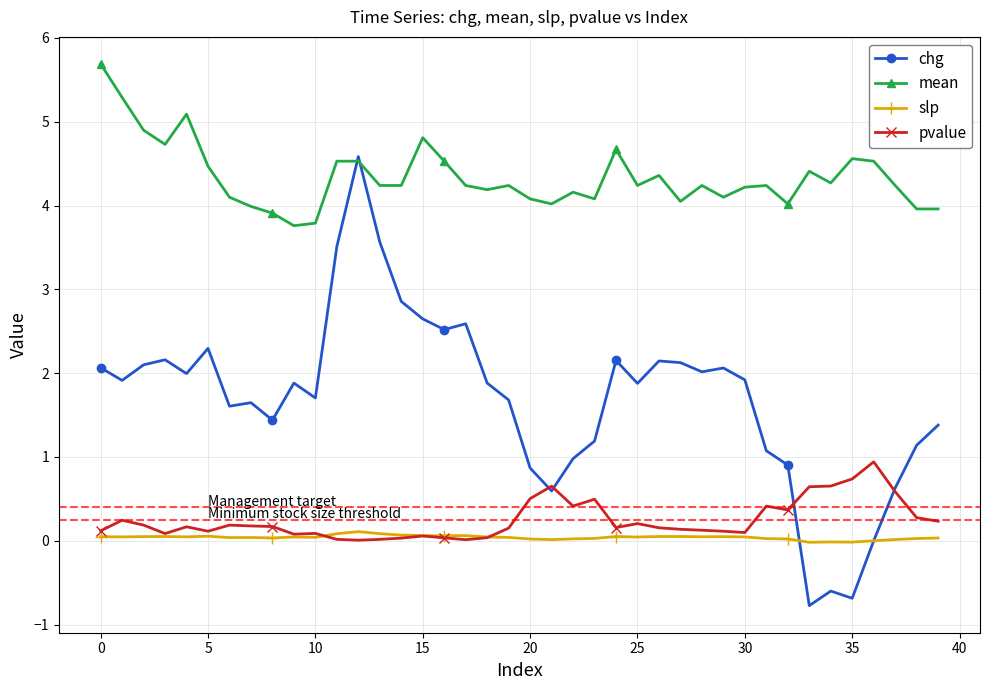

Which series has the largest total across all categories?

mean